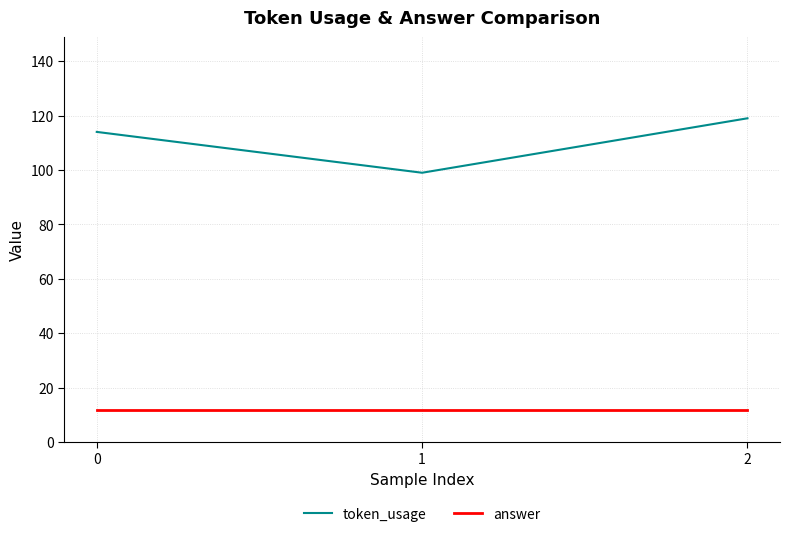

The value of answer at 2 is 12. True or false?

True